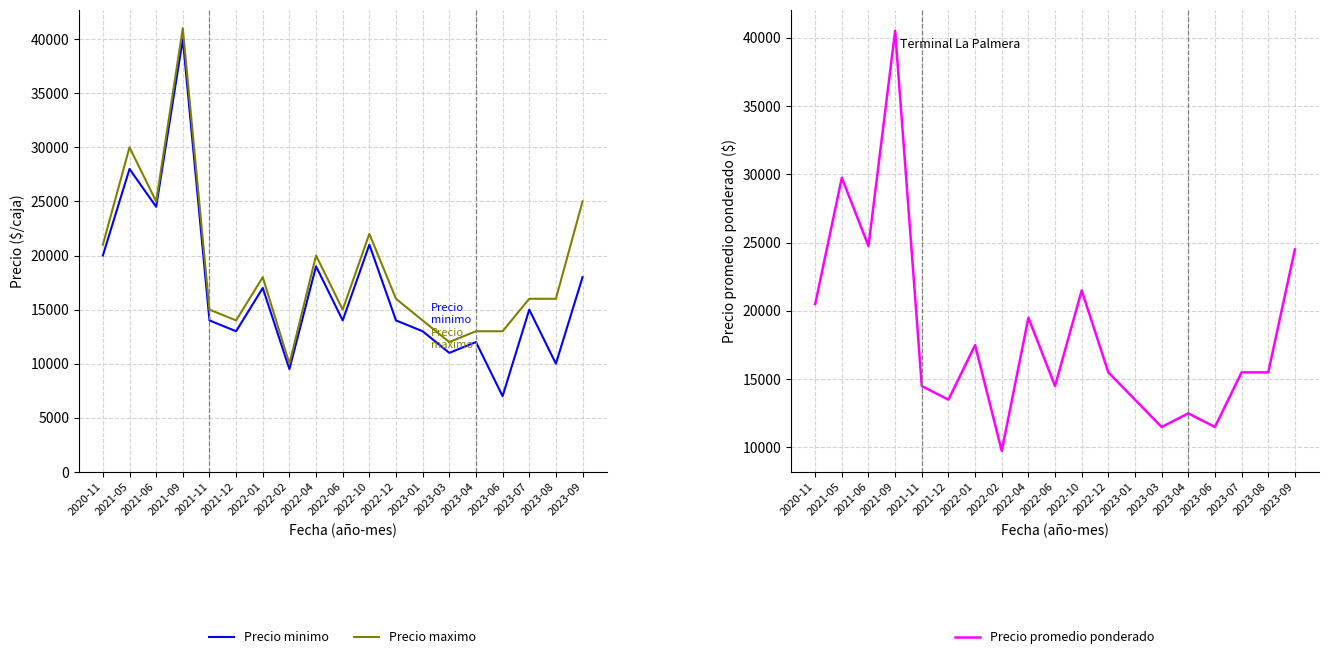

What is the average value of the Precio promedio ponderado series?

18224